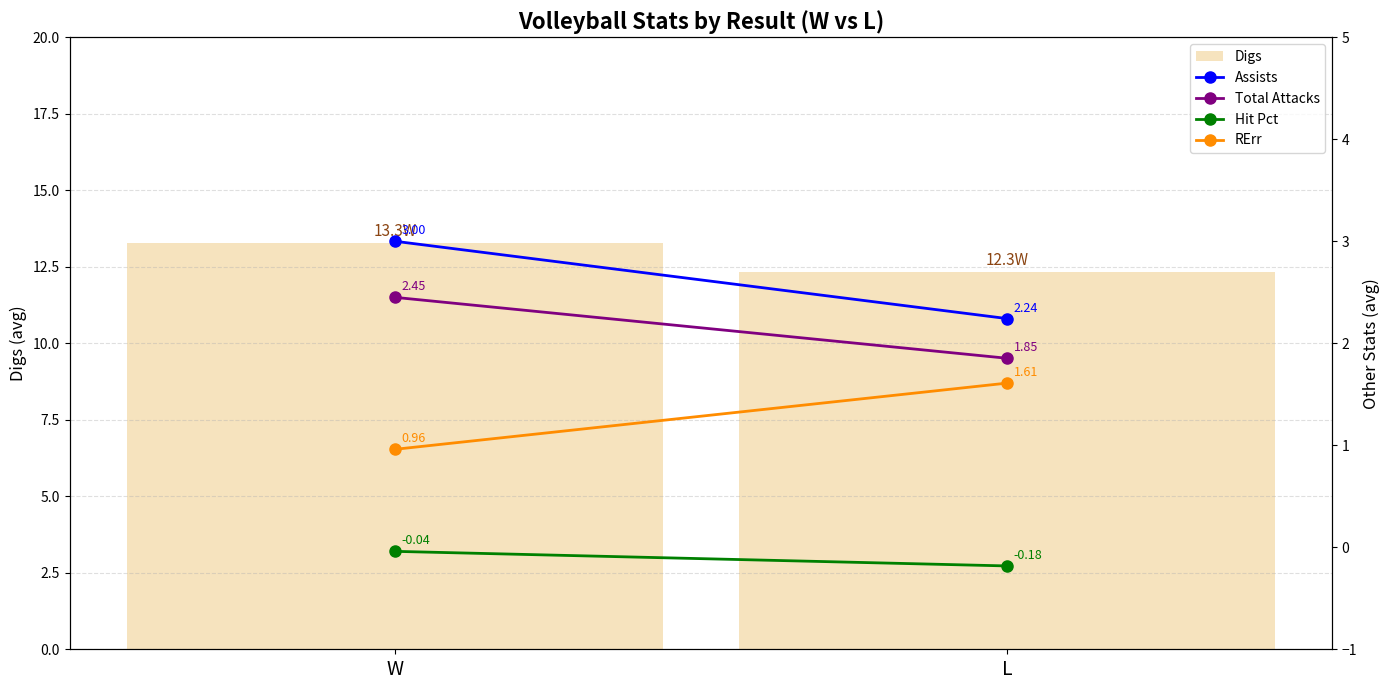

What position from the right is L?

1